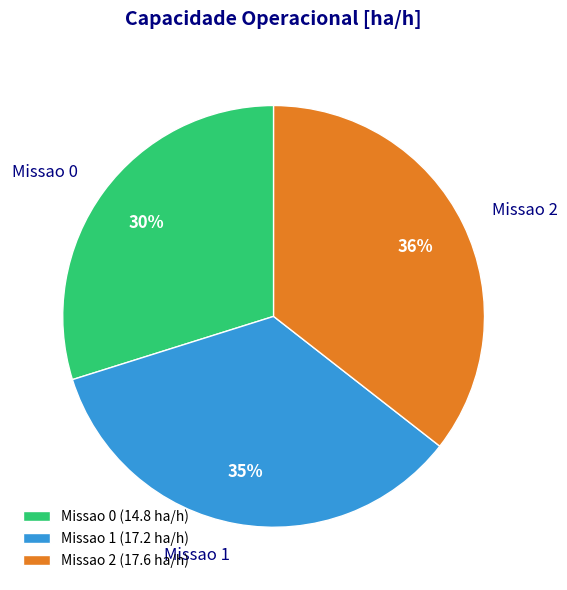

Which category has the smallest portion of the pie?

Missao 0